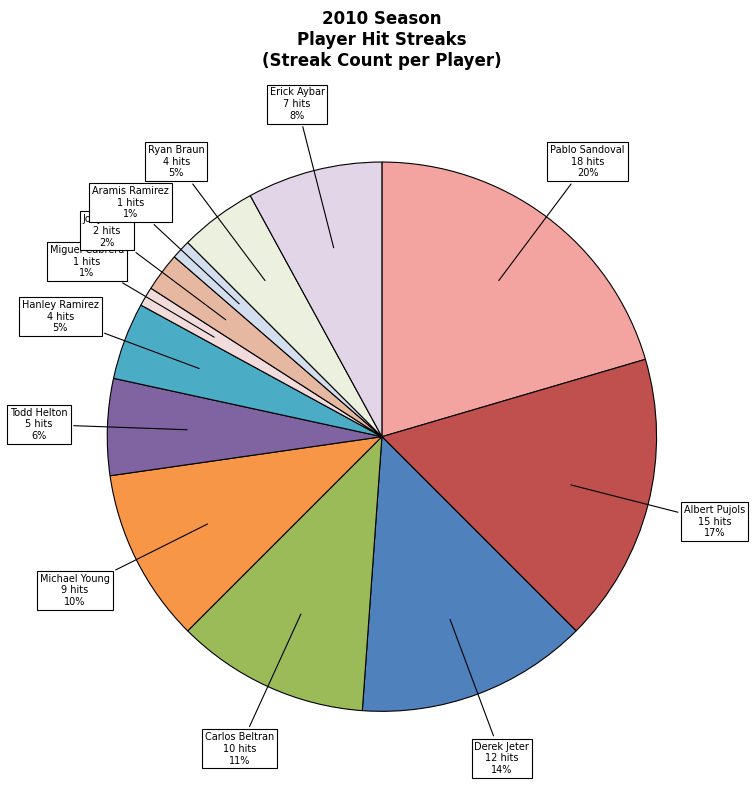

How many segments does this pie chart have?

12